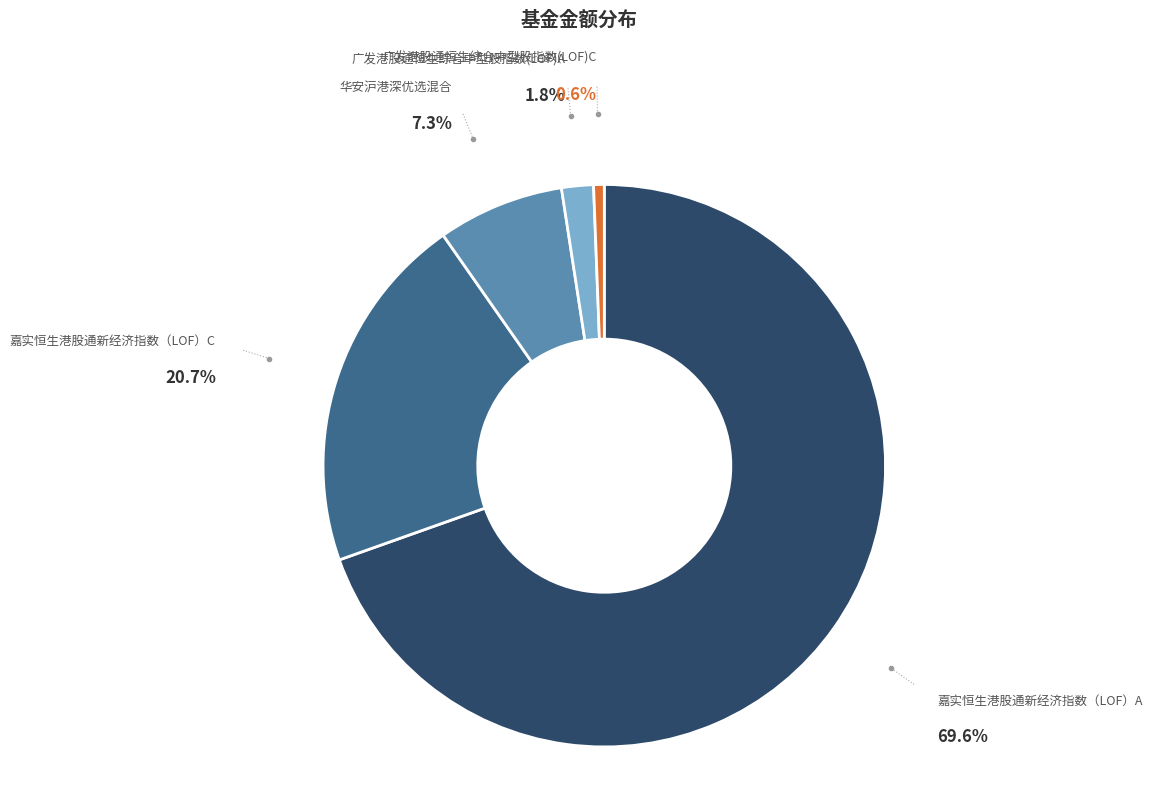

How many segments does this pie chart have?

5